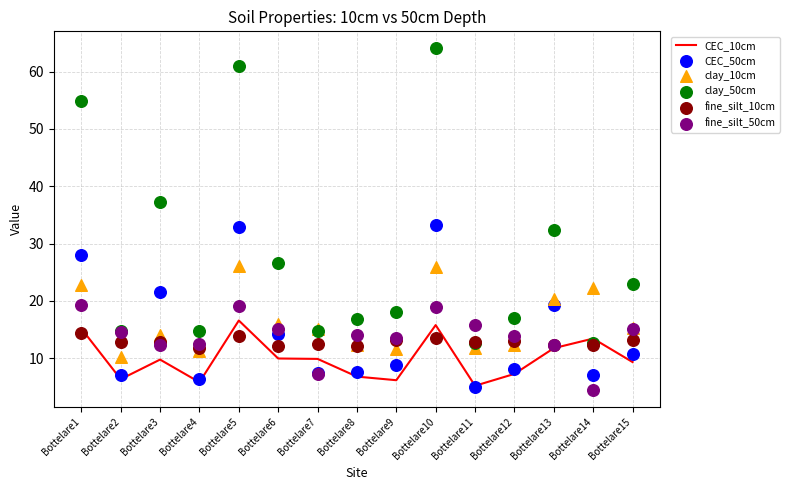

At how many categories does at least one series exceed 35?

4